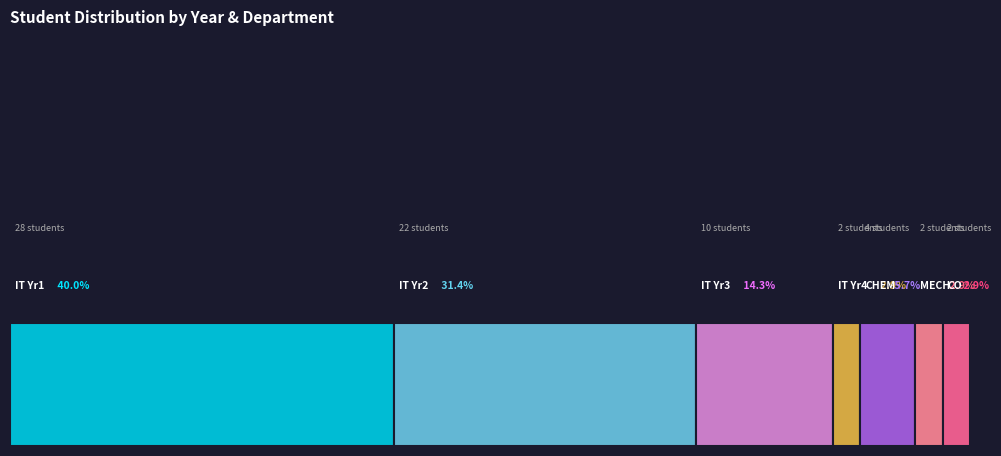

Reading right to left, what are all the values shown in this chart?

2	2	4	2	10	22	28